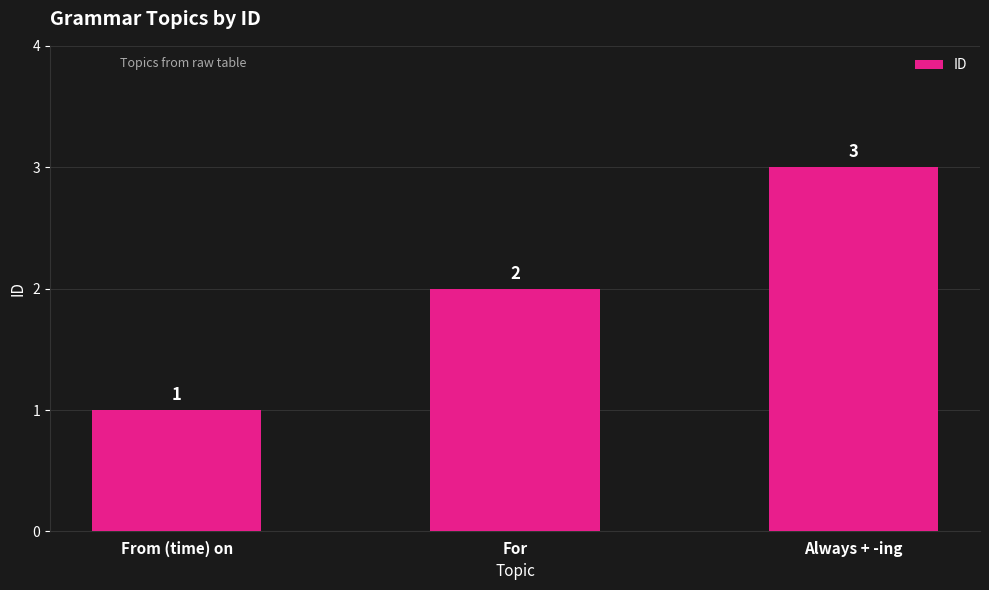

What is the greatest value displayed?

3